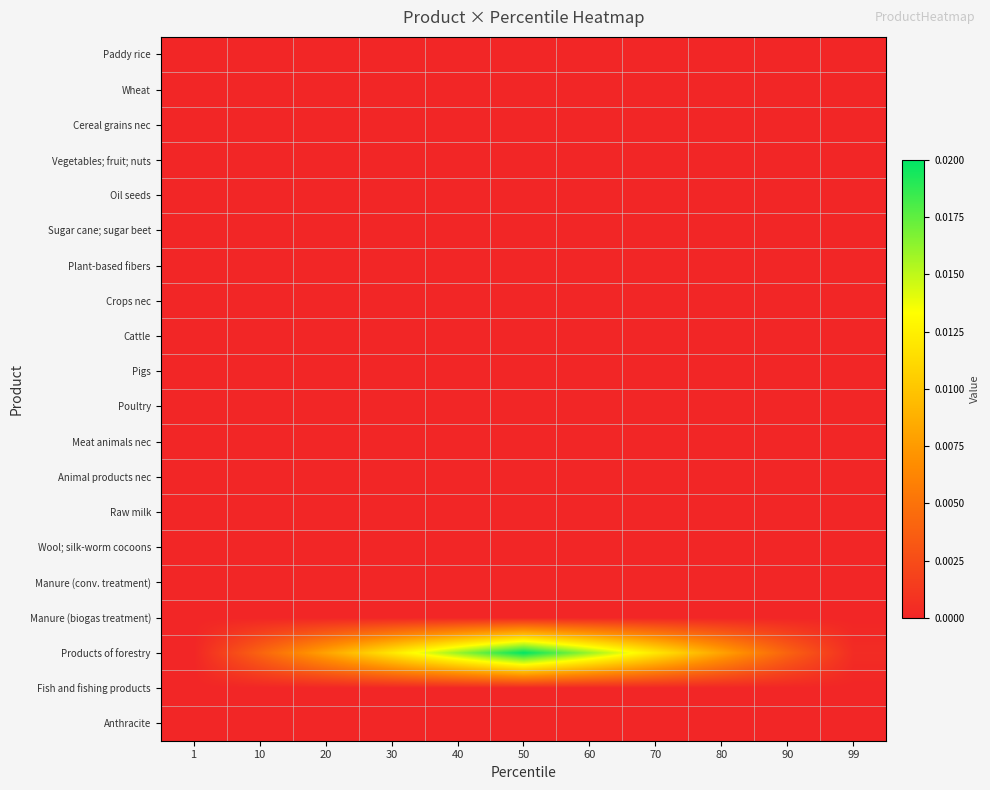

Which label corresponds to the largest value in the chart?

50